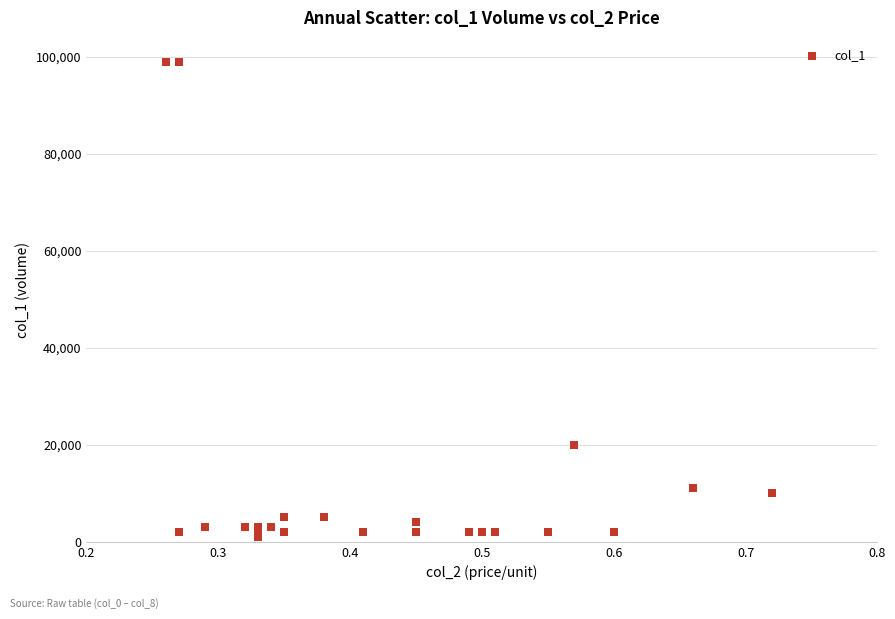

What Y value in the scatter plot is closest to 50000?

20000